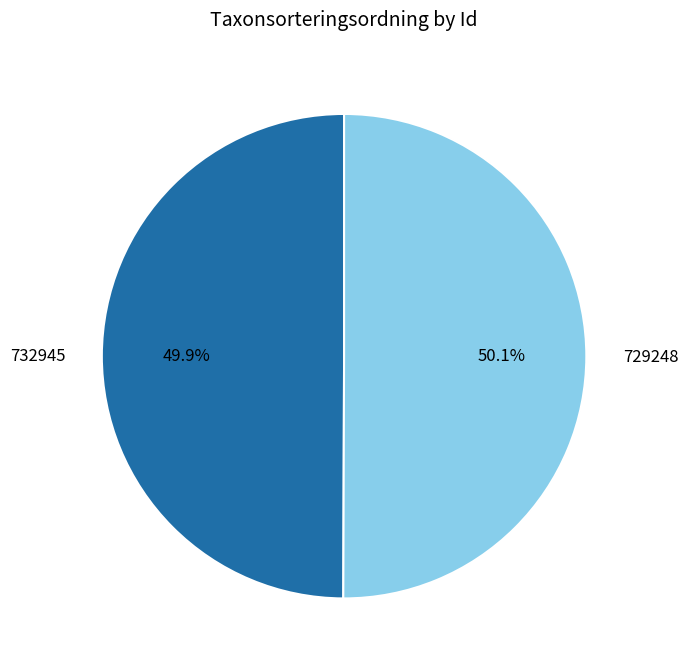

How many slices are in this pie chart?

2